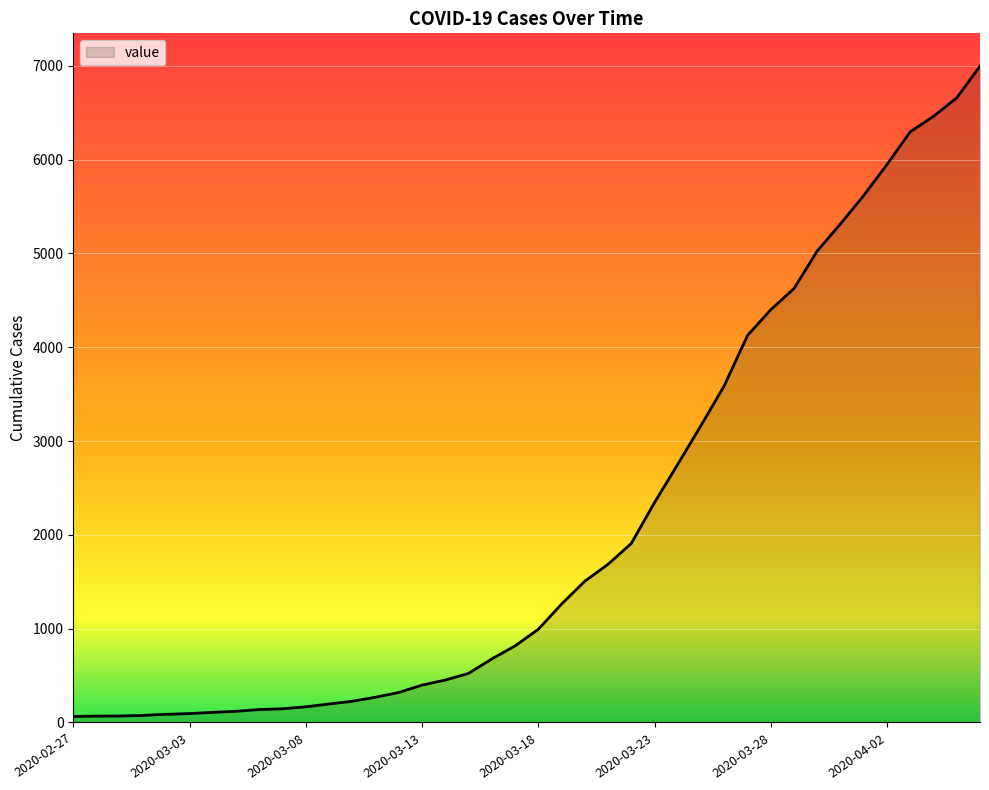

Does the chart have visible grid lines?

Yes